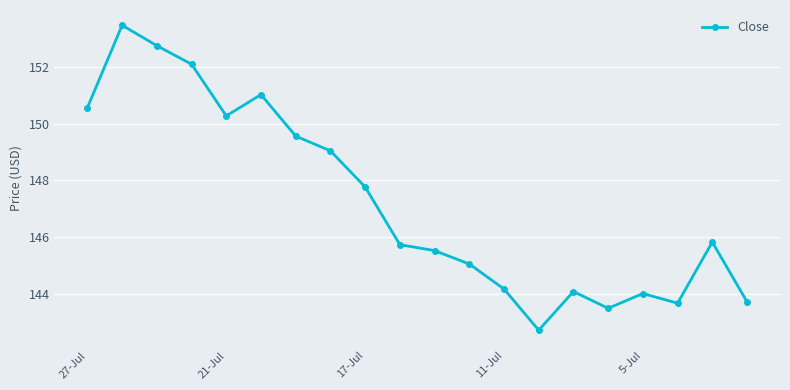

What is the maximum value shown in the chart?

153.5